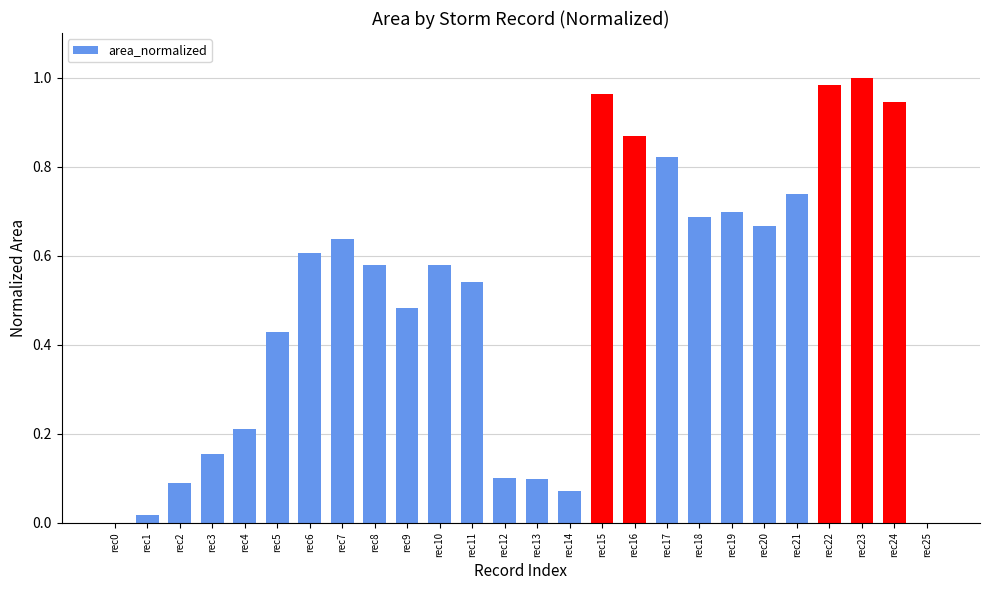

Are the bars horizontal?

No